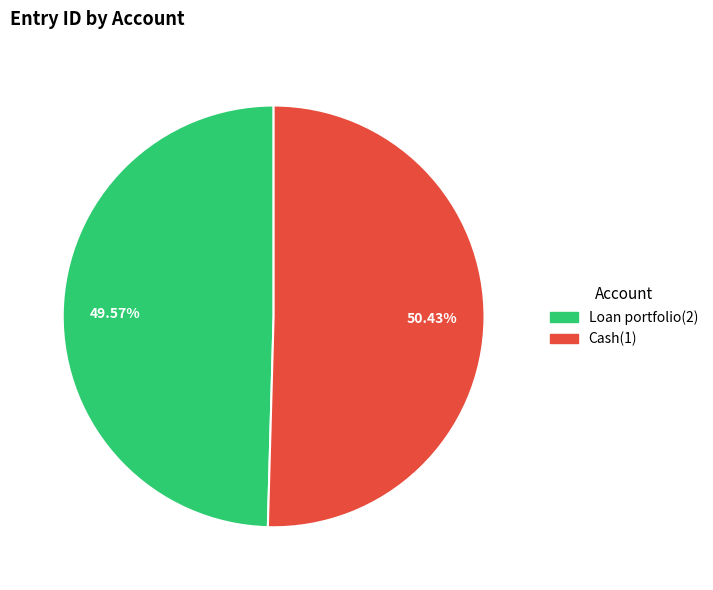

What is the majority slice?

Cash(1)